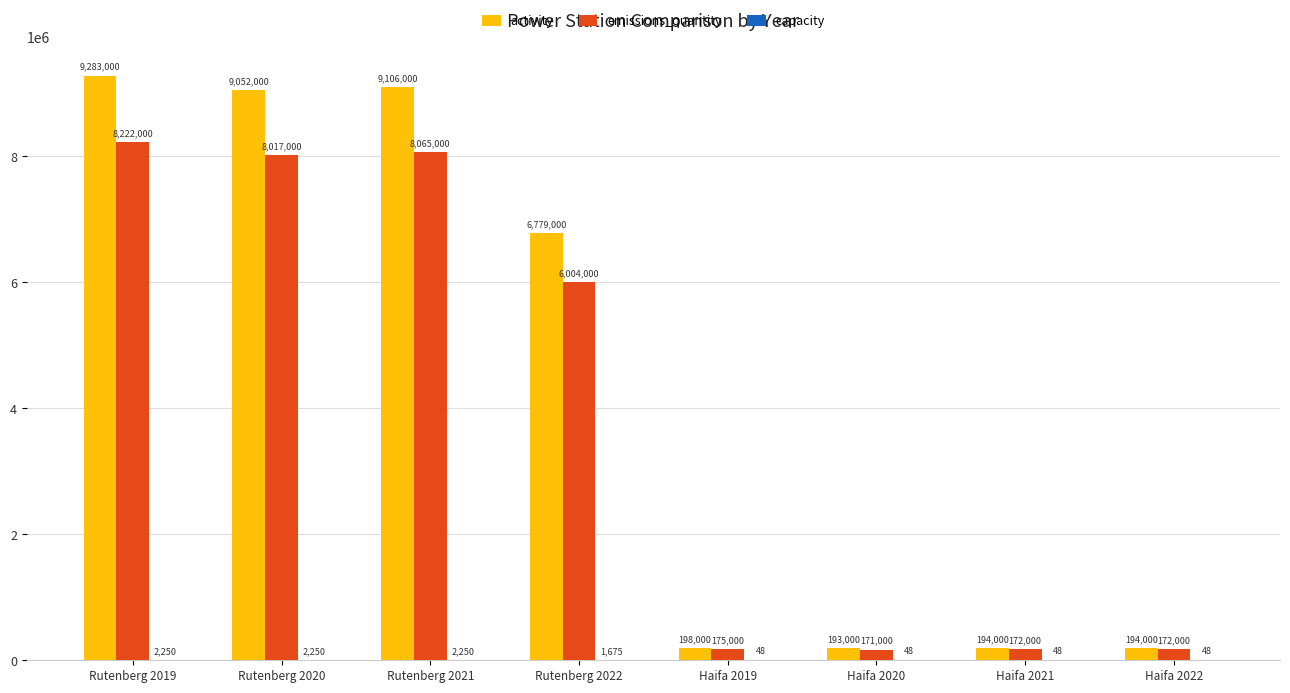

Which series has the largest total across all categories?

activity